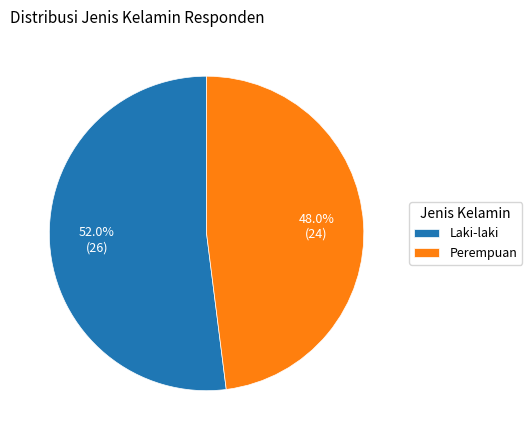

What is the largest slice in the pie chart?

Laki-laki